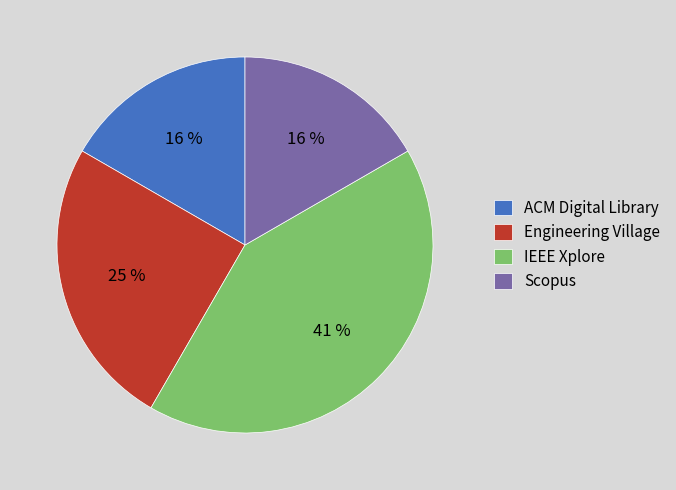

Which slice is the smallest?

ACM Digital Library